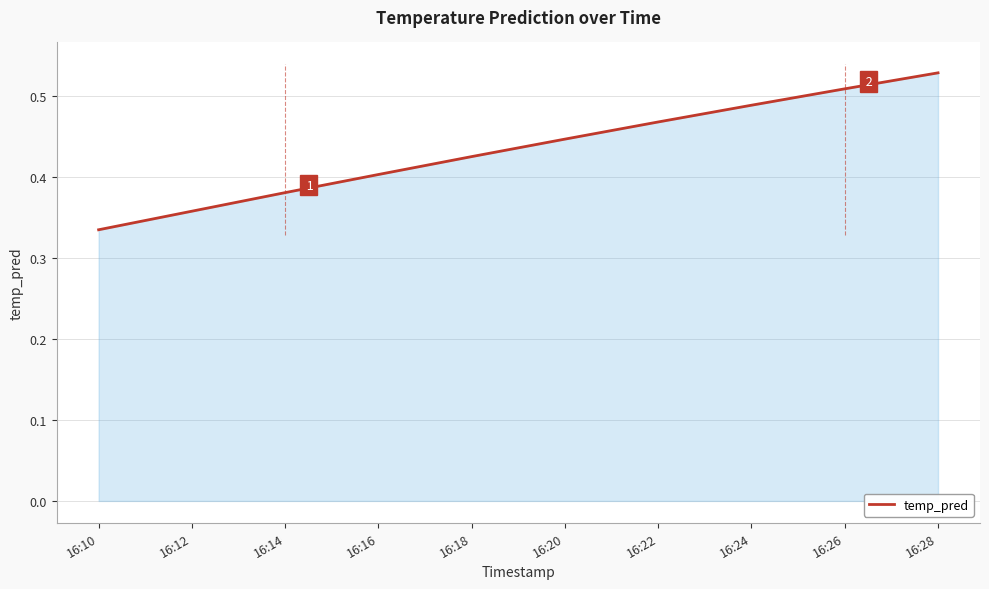

List the labels in order of value, smallest first.

16:10, 16:12, 16:14, 16:16, 16:18, 16:20, 16:22, 16:24, 16:26, 16:28